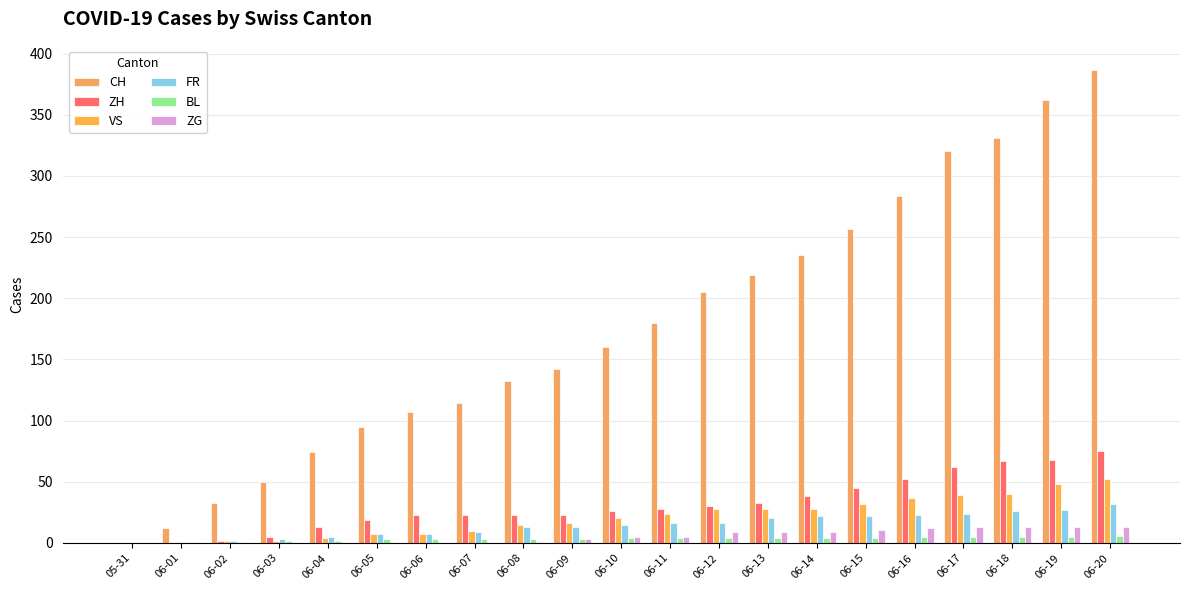

Where does the ZG series first go above 5?

06-12